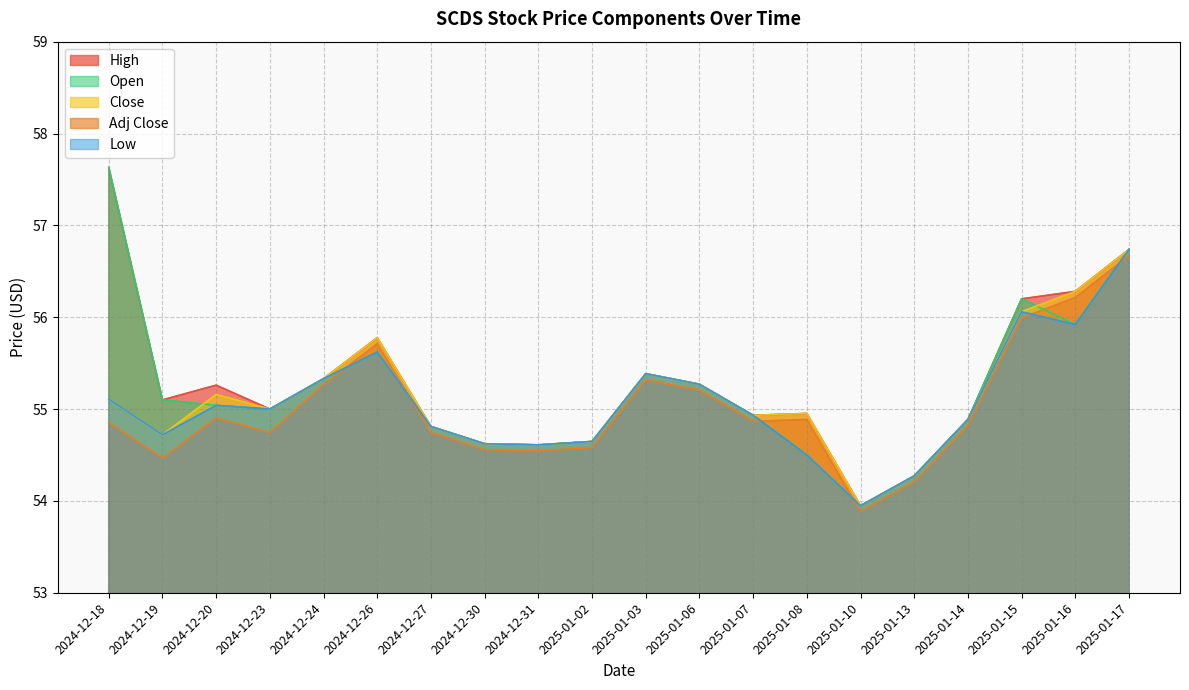

True or false: Low and Open intersect in this chart.

False